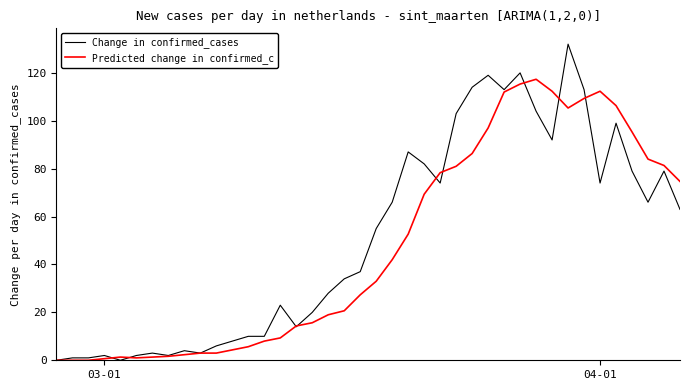

At how many categories does at least one series exceed 18?

25